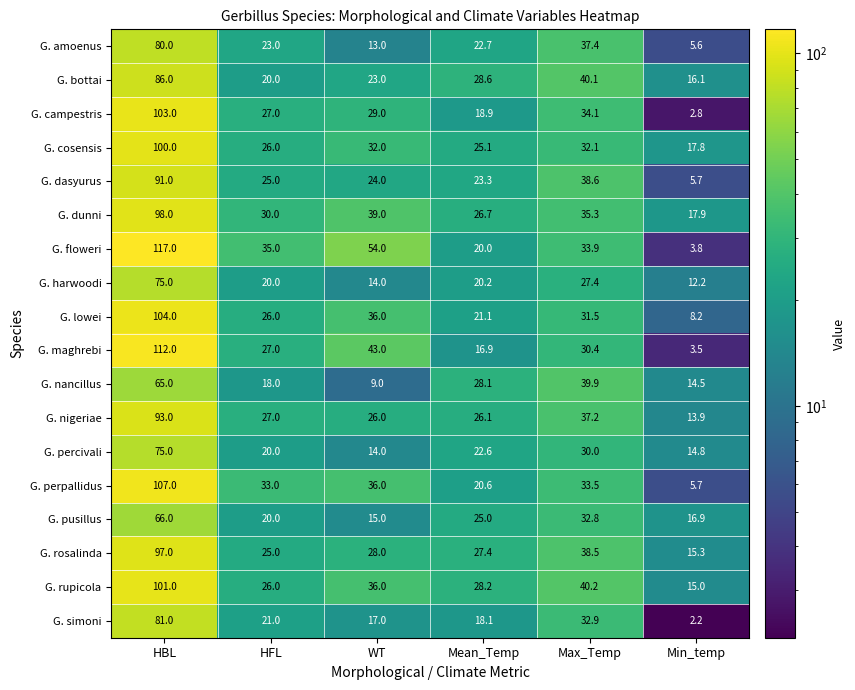

What is the total value across all series at Max_Temp?

625.8